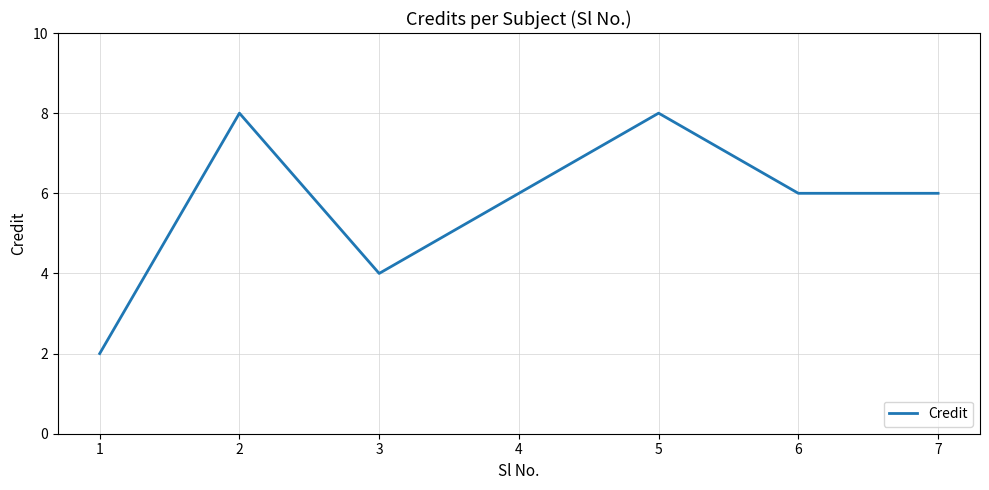

How many series are shown in this chart?

1